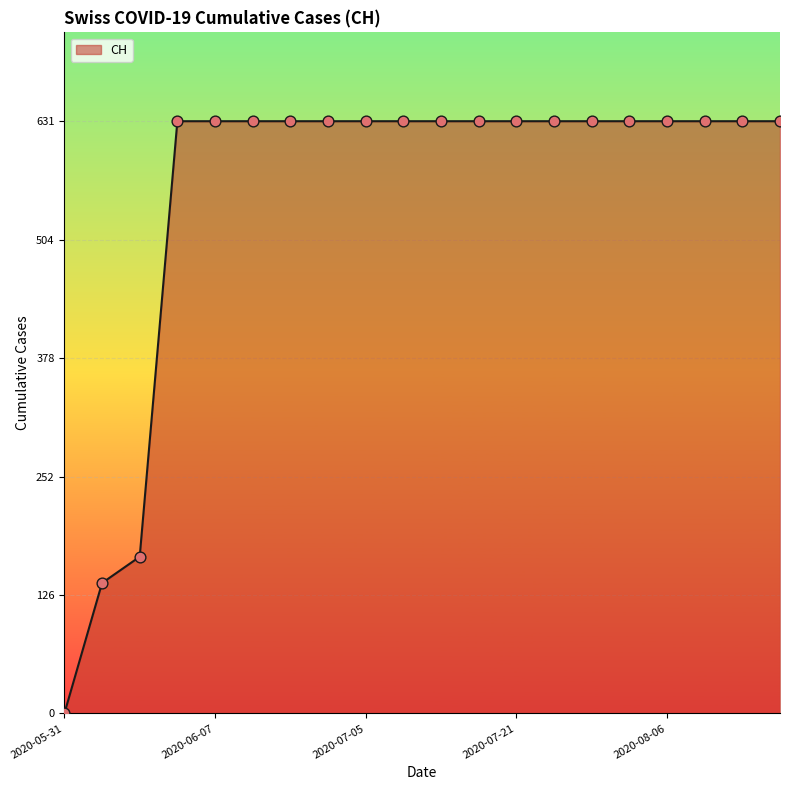

What is the maximum value shown in the chart?

631